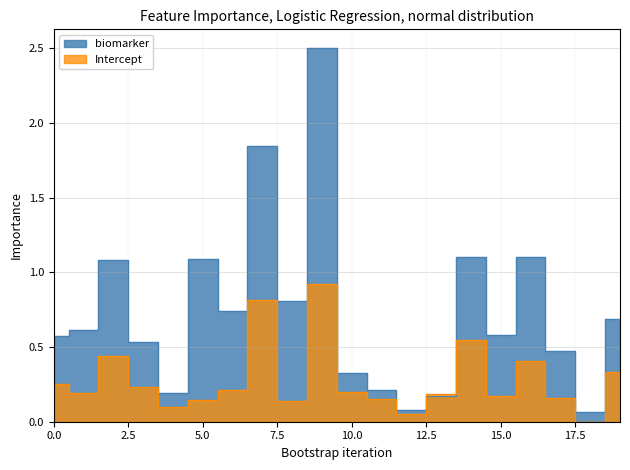

What is the difference between the maximum and minimum values in the Intercept_abs series?

0.9